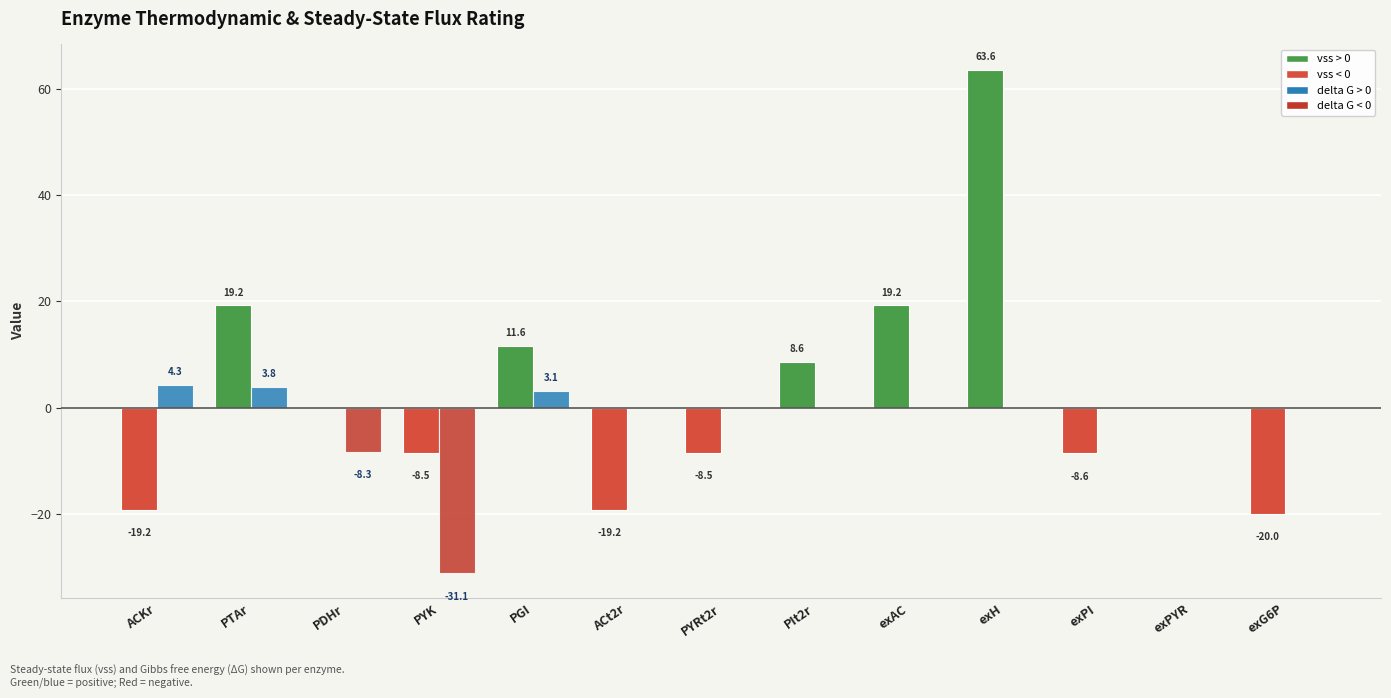

At which category does the chart reach its peak across all series?

exH